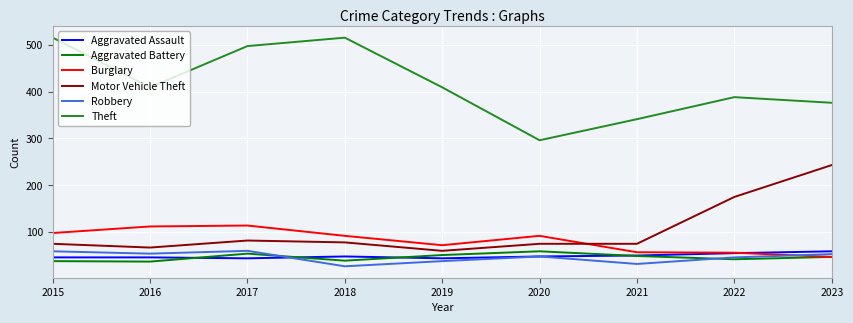

What is the sum of the Aggravated Battery values at 2019 and 2017?

105